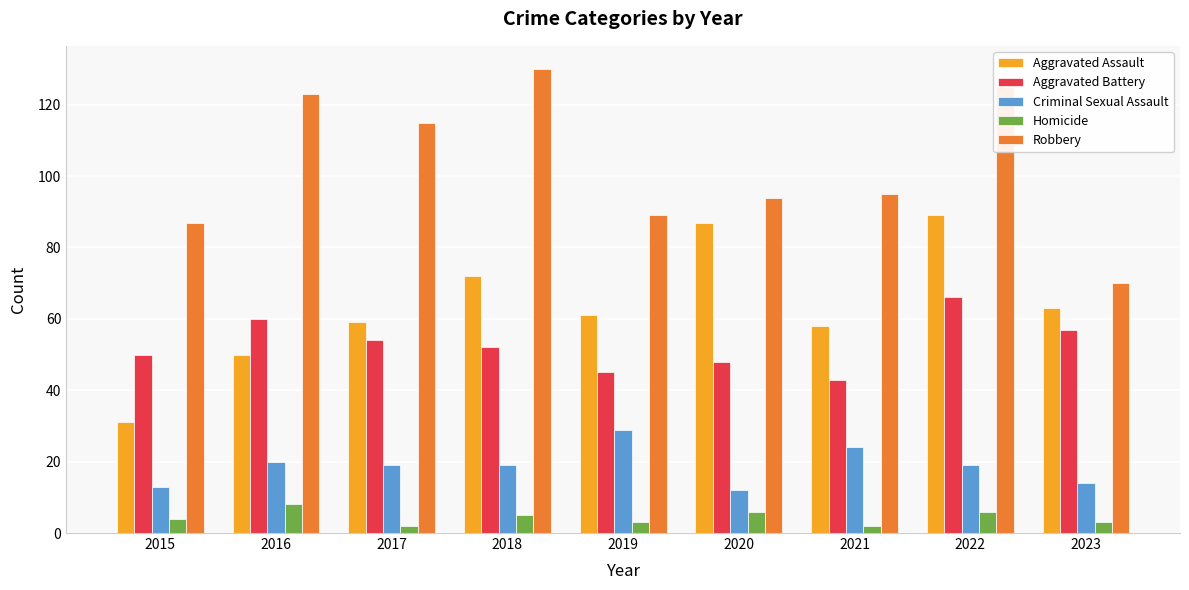

Rank the series by their maximum value, from lowest to highest.

Homicide, Criminal Sexual Assault, Aggravated Battery, Aggravated Assault, Robbery